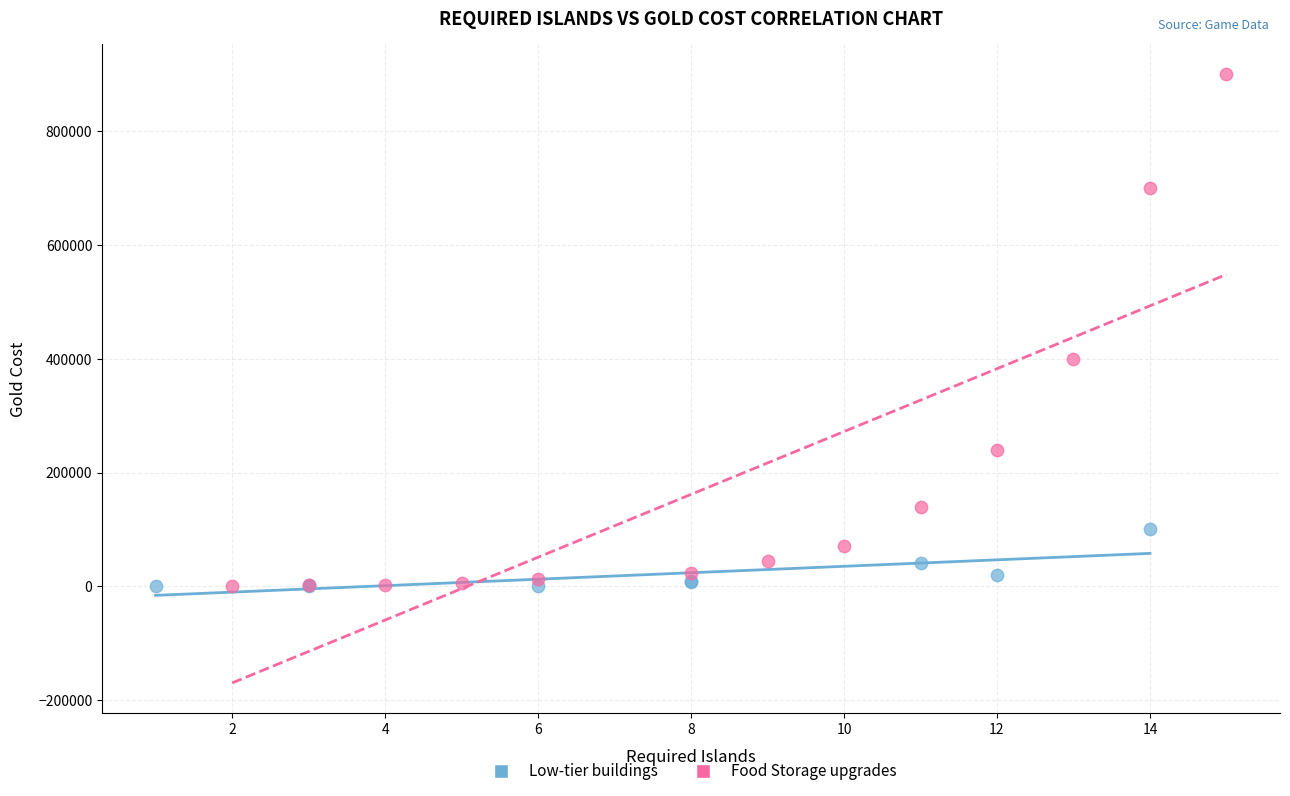

Which series has the largest Y range (max minus min)?

Food Storage upgrades